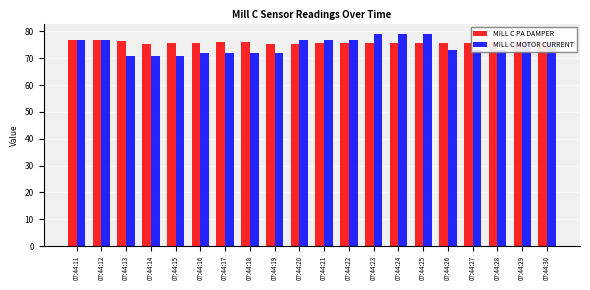

What is the average value of the MILL C MOTOR CURRENT series?

74.7